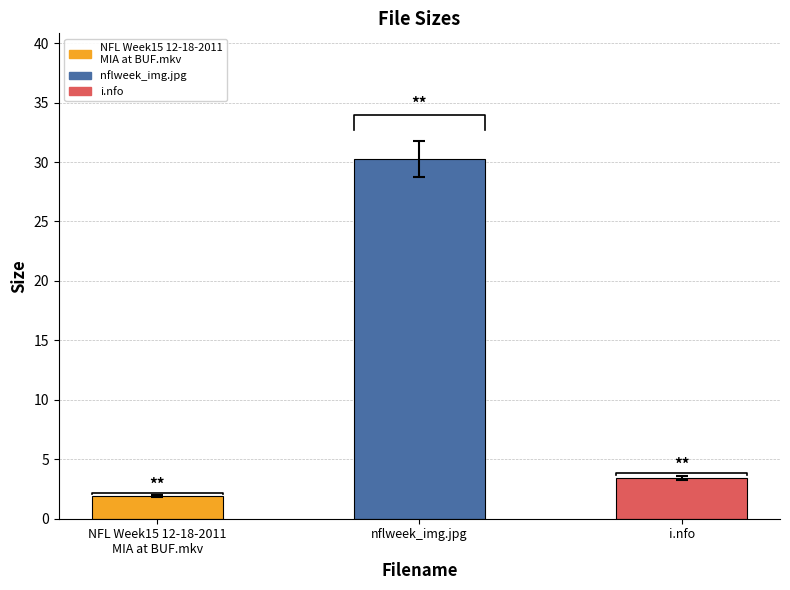

The value at i.nfo is 4.8. True or false?

False